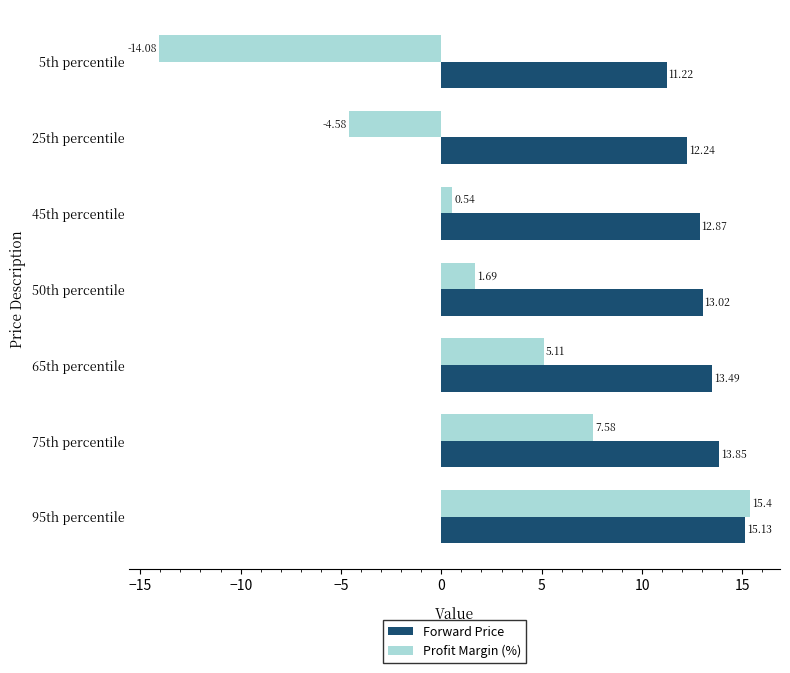

What are all the series names shown in the legend?

Forward Price, Profit Margin (%)